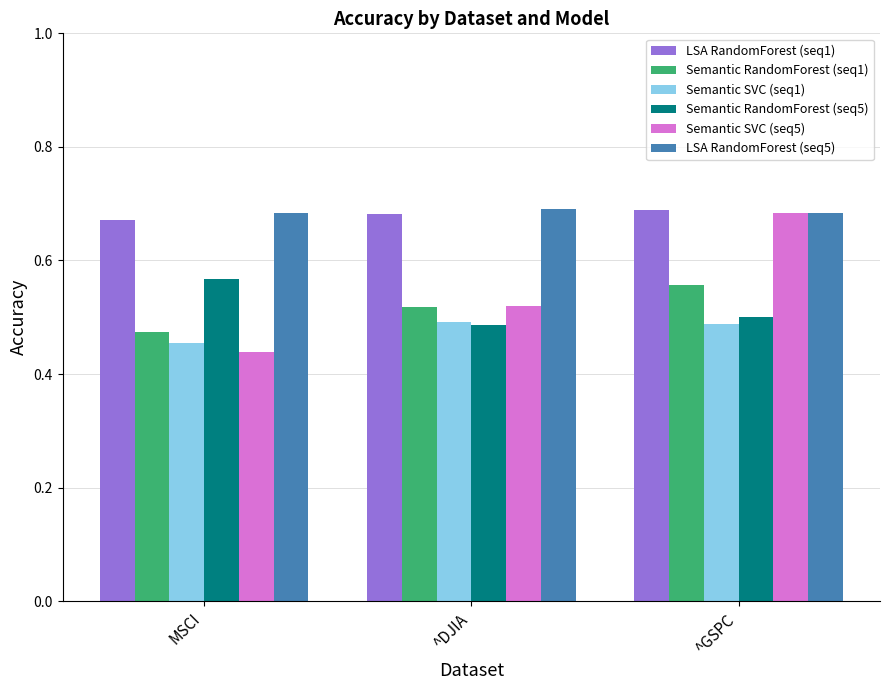

Is the value of Semantic RandomForest (seq1) at ^DJIA greater than the value of Semantic RandomForest (seq5) at ^GSPC?

Yes